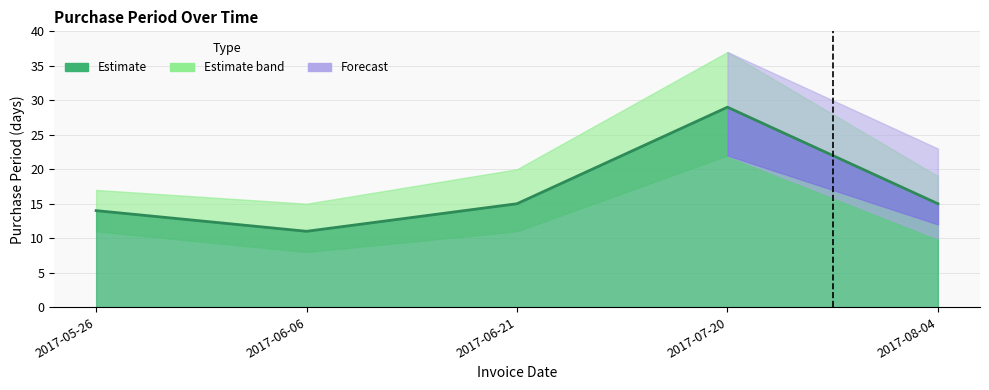

Where is the data nearest to the value 20?

2017-06-21